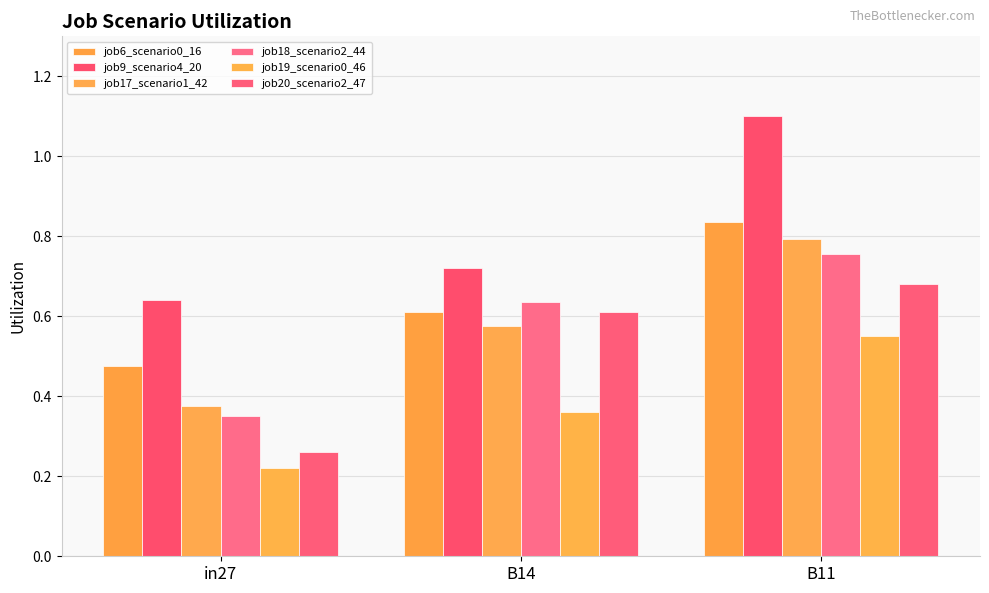

What position from the right is in27?

3